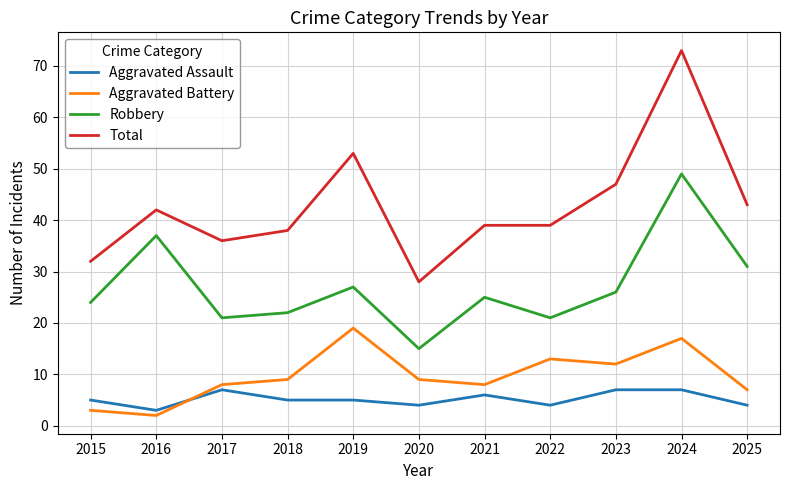

What is the average value of the Aggravated Battery series?

10